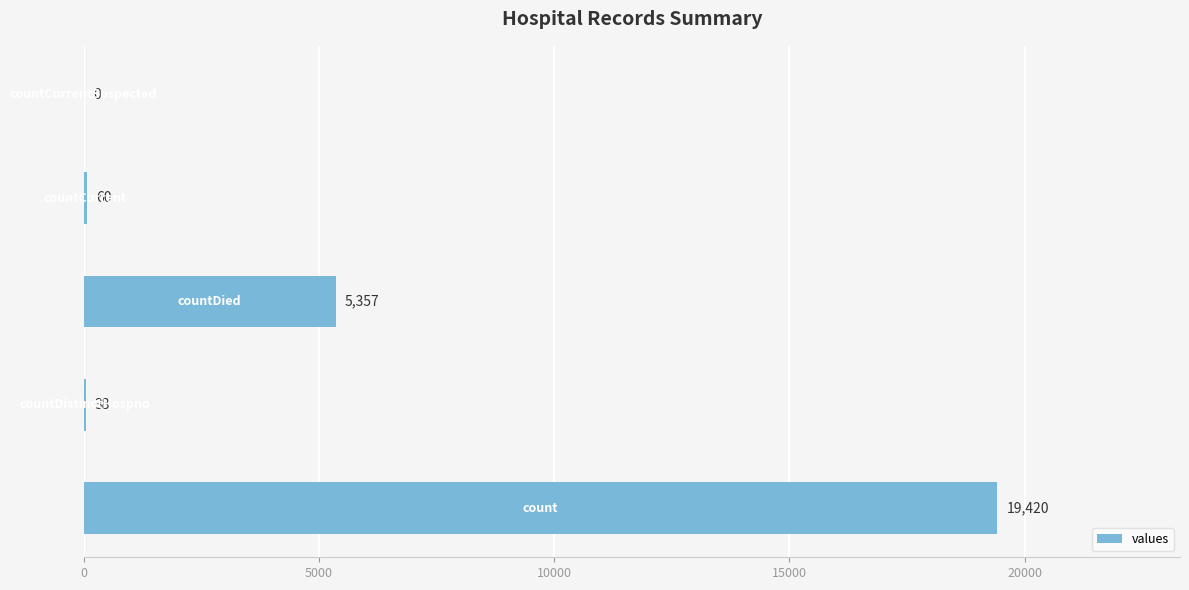

What is the greatest value displayed?

19420